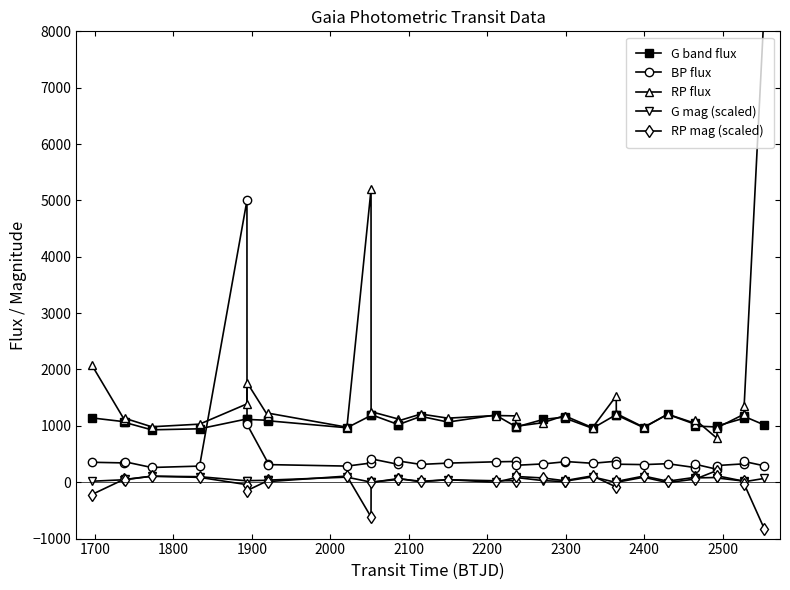

How many positive values does the G mag (scaled) series have?

29